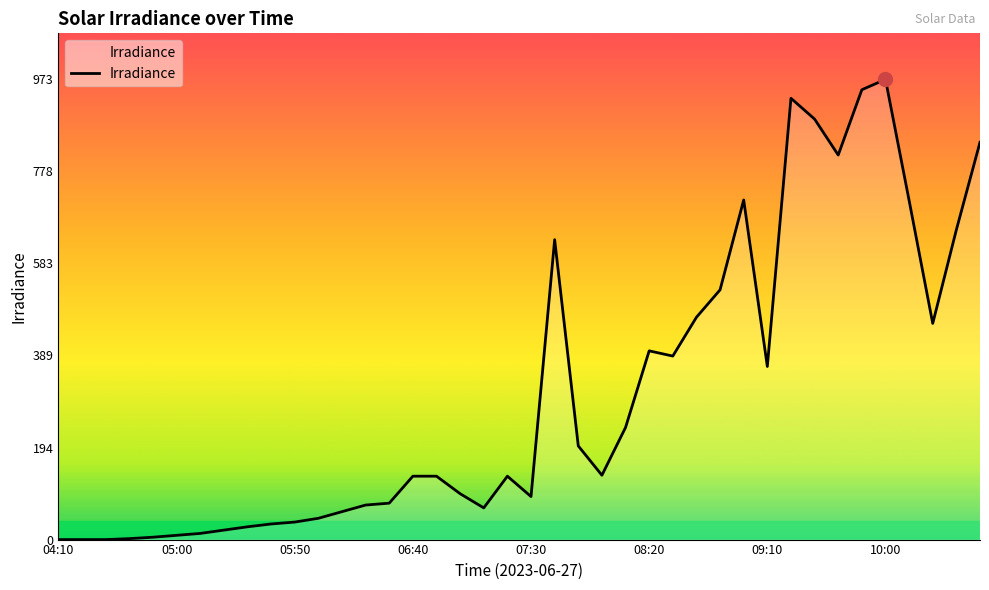

What is the maximum value shown in the chart?

973